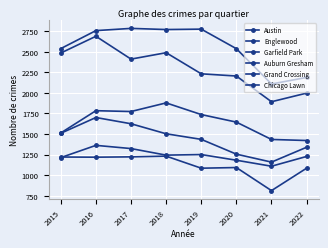

Reading left to right, list all the values displayed in this chart.

Austin: 2015=2540	2016=2759	2017=2786	2018=2772	2019=2777	2020=2539	2021=2109	2022=2189
Englewood: 2015=2486	2016=2690	2017=2412	2018=2490	2019=2233	2020=2206	2021=1893	2022=1998
Garfield Park: 2015=1513	2016=1784	2017=1774	2018=1879	2019=1737	2020=1645	2021=1434	2022=1421
Auburn Gresham: 2015=1509	2016=1701	2017=1625	2018=1503	2019=1435	2020=1255	2021=1158	2022=1339
Grand Crossing: 2015=1213	2016=1362	2017=1323	2018=1243	2019=1250	2020=1181	2021=1108	2022=1227
Chicago Lawn: 2015=1220	2016=1218	2017=1222	2018=1231	2019=1084	2020=1092	2021=811	2022=1084